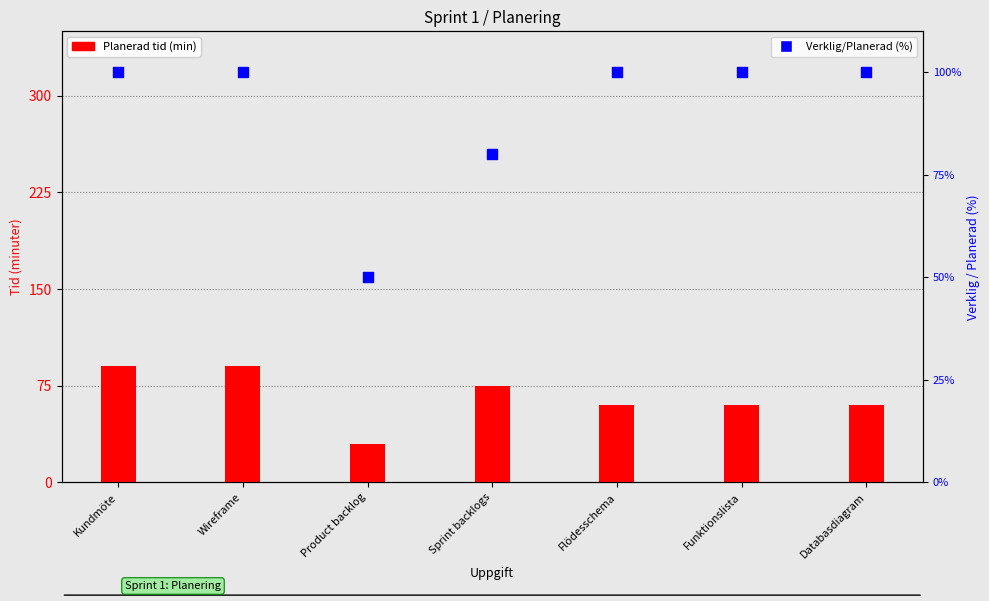

Which series reaches the minimum Y coordinate?

Planerad tid (min)